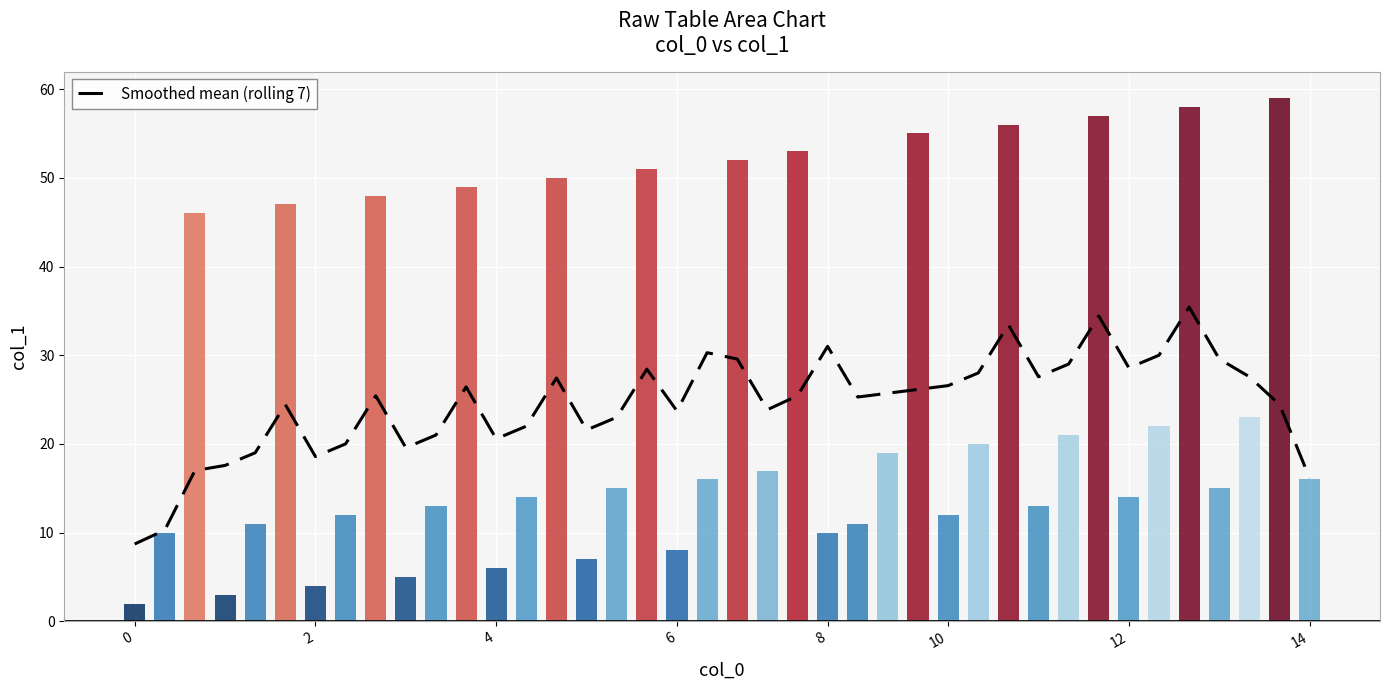

What is the highest value of the Smoothed mean (rolling 7) series?

35.4